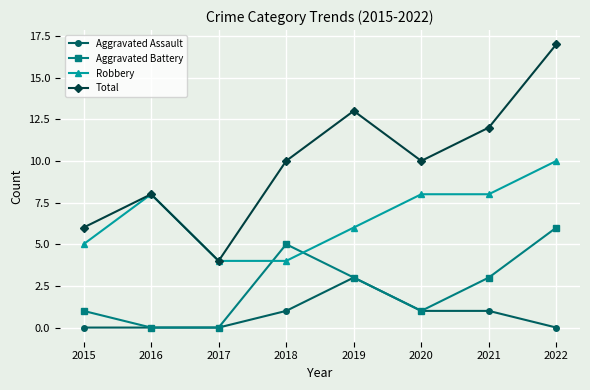

Where do Robbery and Aggravated Battery first cross each other?

2017 and 2018